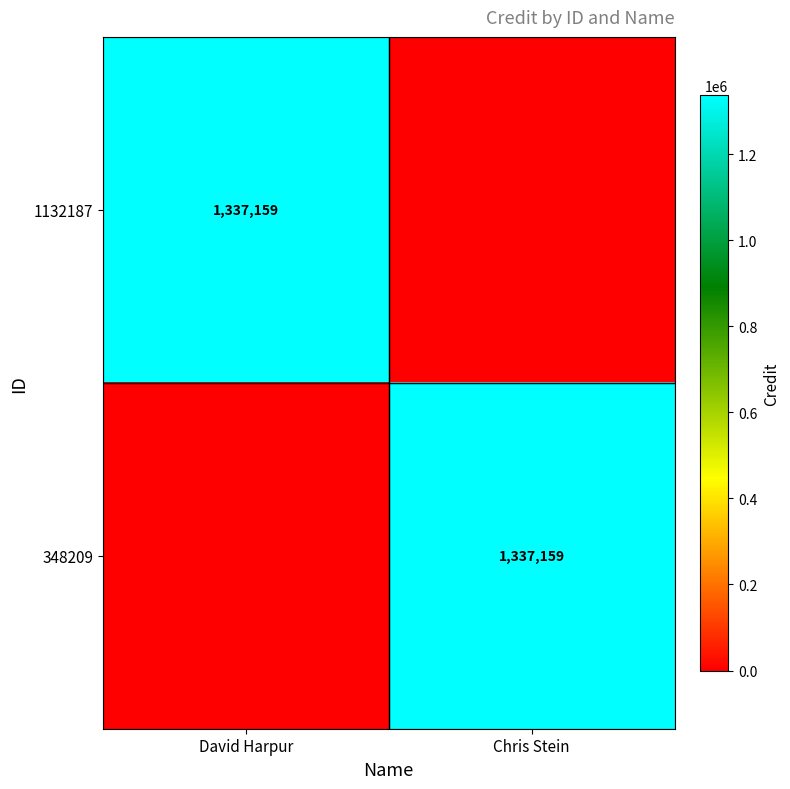

The 1132187 series shows 1337159 at David Harpur. True or false?

True